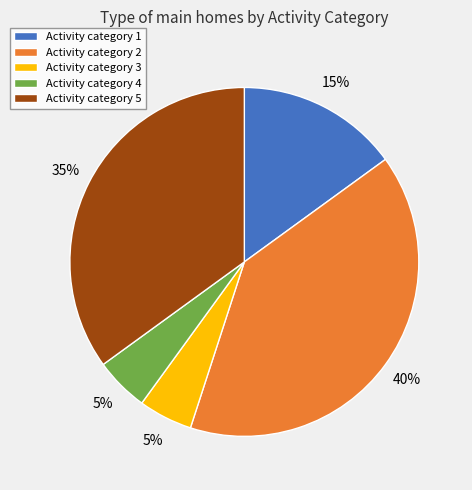

Is it true that Activity category 4 is 5% of the pie?

True